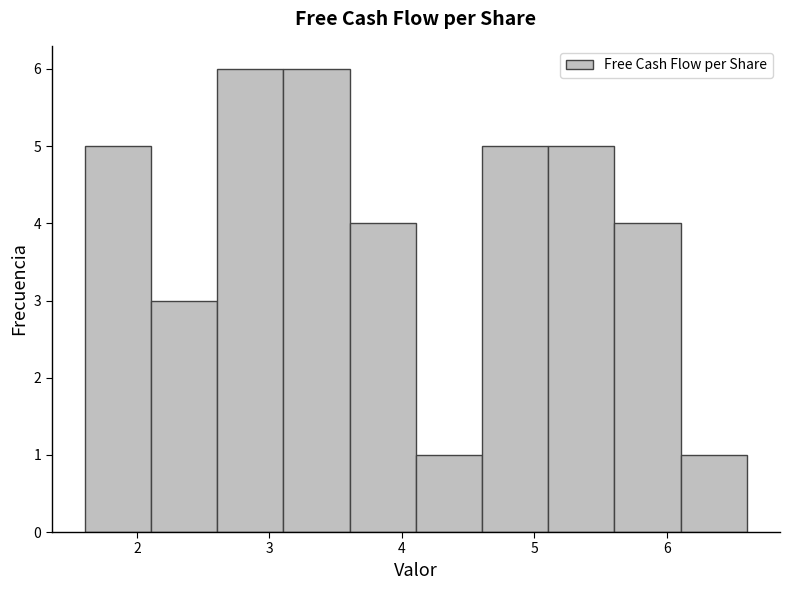

Reading left to right, list every bar in this chart as the range it spans on the x-axis followed by its height. Neither the bar edges nor the heights are printed on the chart, so give them approximately, as read against the axes.

1.6 to 2.1: 5
2.1 to 2.6: 3
2.6 to 3.1: 6
3.1 to 3.6: 6
3.6 to 4.1: 4
4.1 to 4.6: 1
4.6 to 5.1: 5
5.1 to 5.6: 5
5.6 to 6.1: 4
6.1 to 6.6: 1